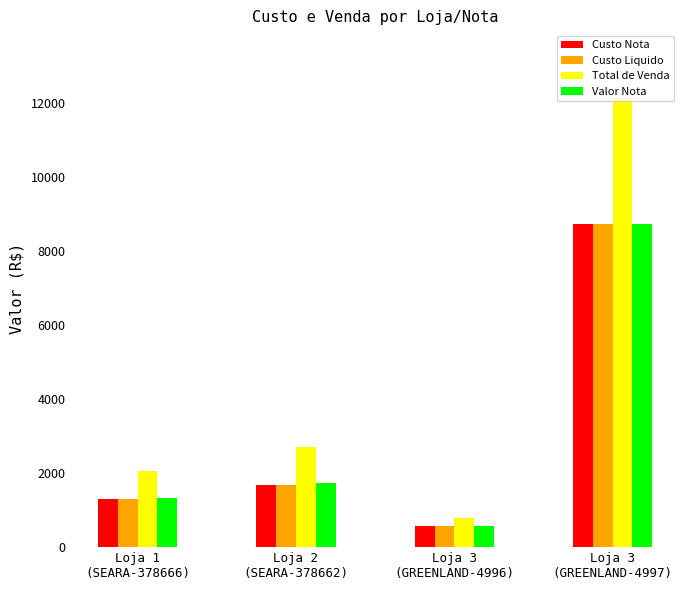

What is the difference between the second highest and second lowest values in the Valor Nota series?

396.4